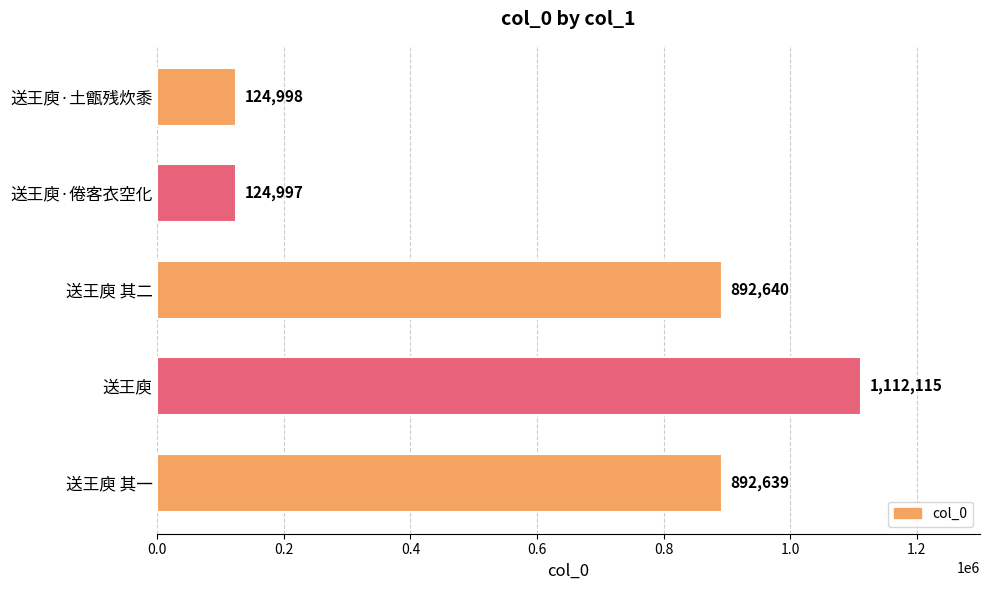

List the labels in order of value, largest first.

送王庾, 送王庾 其二, 送王庾 其一, 送王庾·土甑残炊黍, 送王庾·倦客衣空化